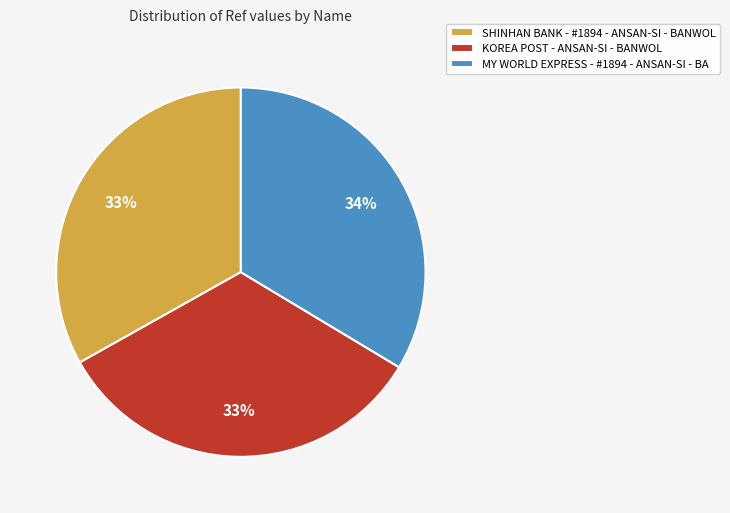

Is the sum of KOREA POST - ANSAN-SI - BANWOL and SHINHAN BANK - #1894 - ANSAN-SI - BANWOL greater than half?

Yes